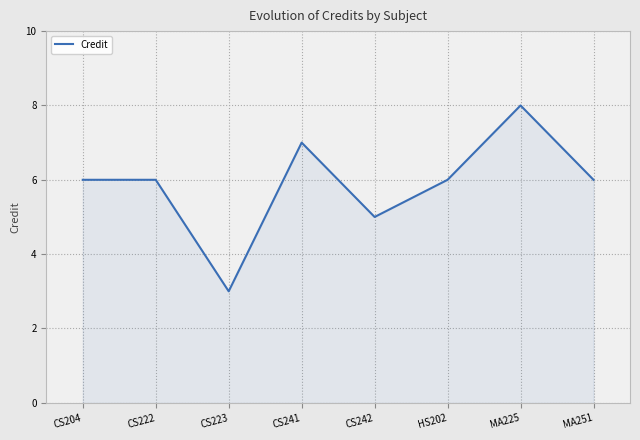

How many distinct data groups are displayed?

1